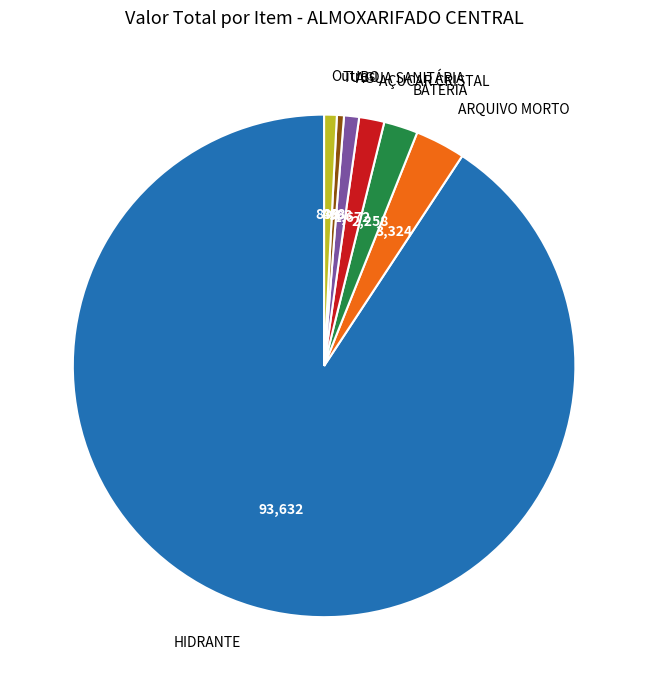

Which category accounts for the majority?

HIDRANTE